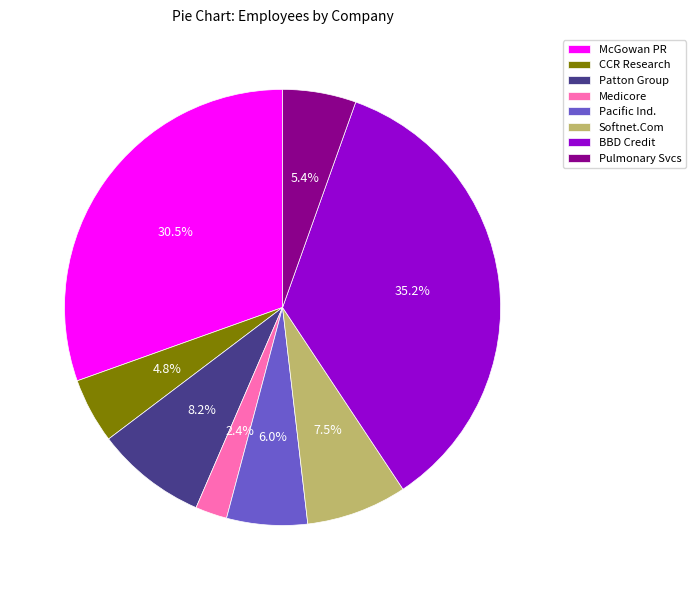

Combined, do Medicore and McGowan PR account for over 50%?

No